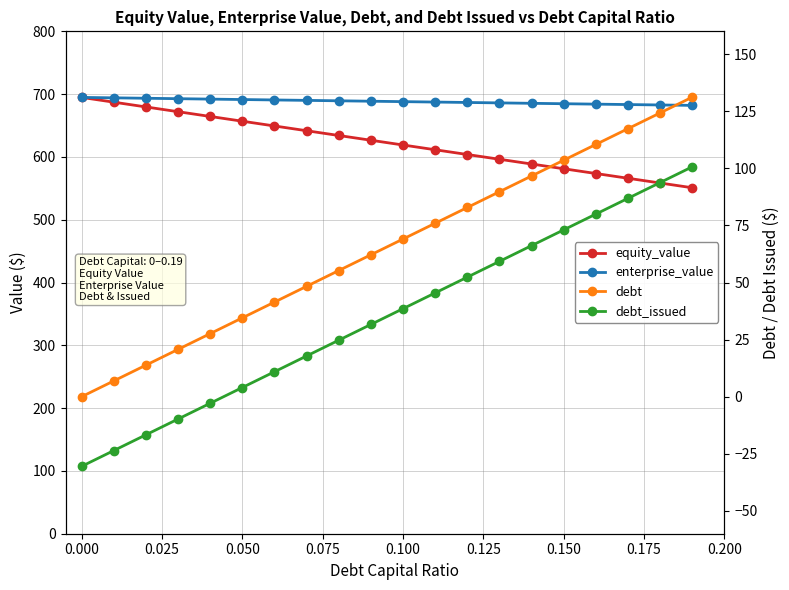

What is the total value across all series at 0.125?

1392.4